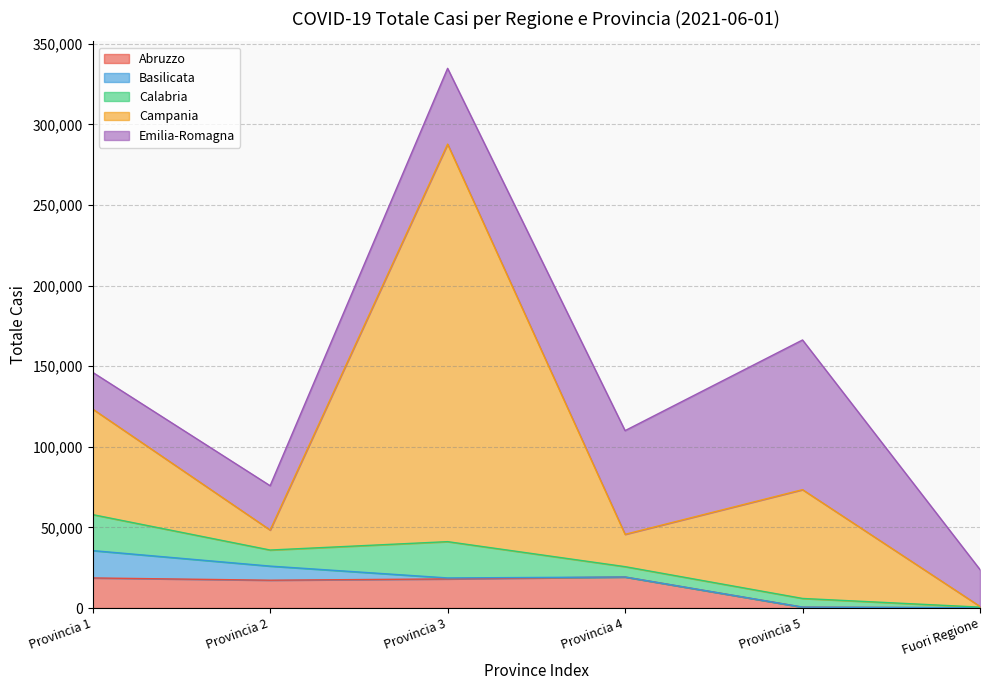

How many times do Emilia-Romagna and Campania cross each other?

3